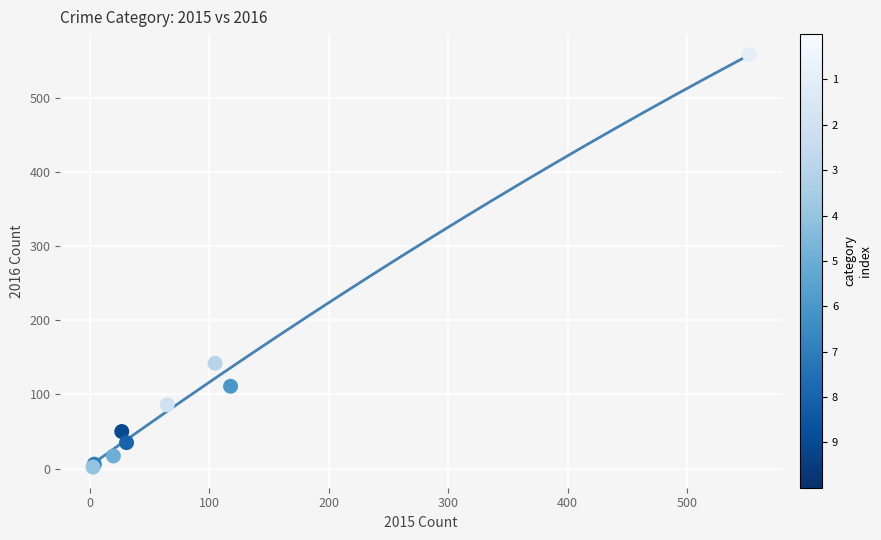

What Y value in the scatter plot is closest to 280?

142